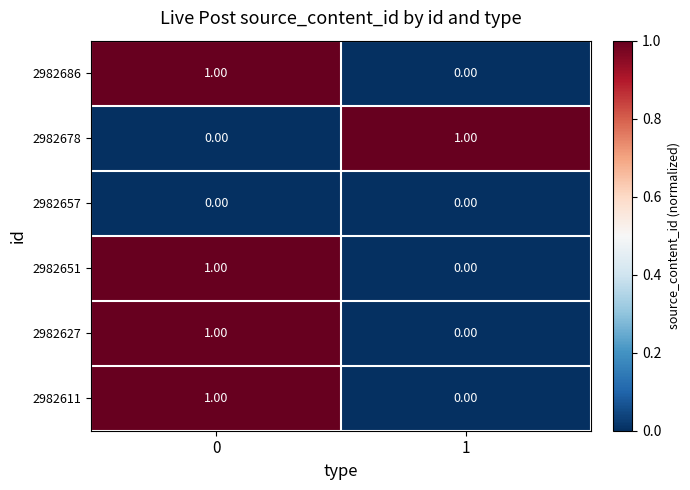

Is the value of 2982611 at 0 greater than the value of 2982678 at 0?

Yes